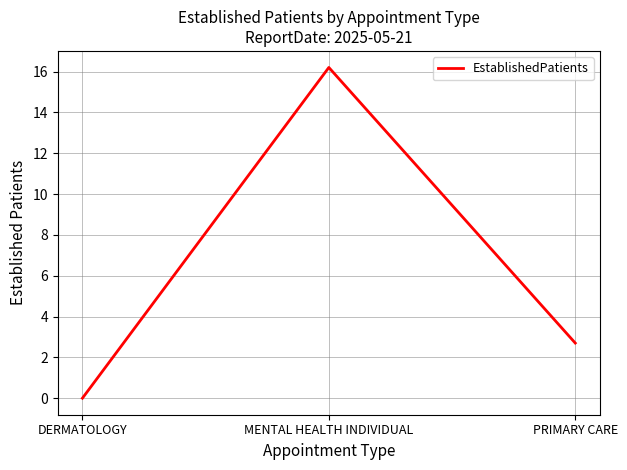

What is the difference between the values at MENTAL HEALTH INDIVIDUAL and PRIMARY CARE?

13.5